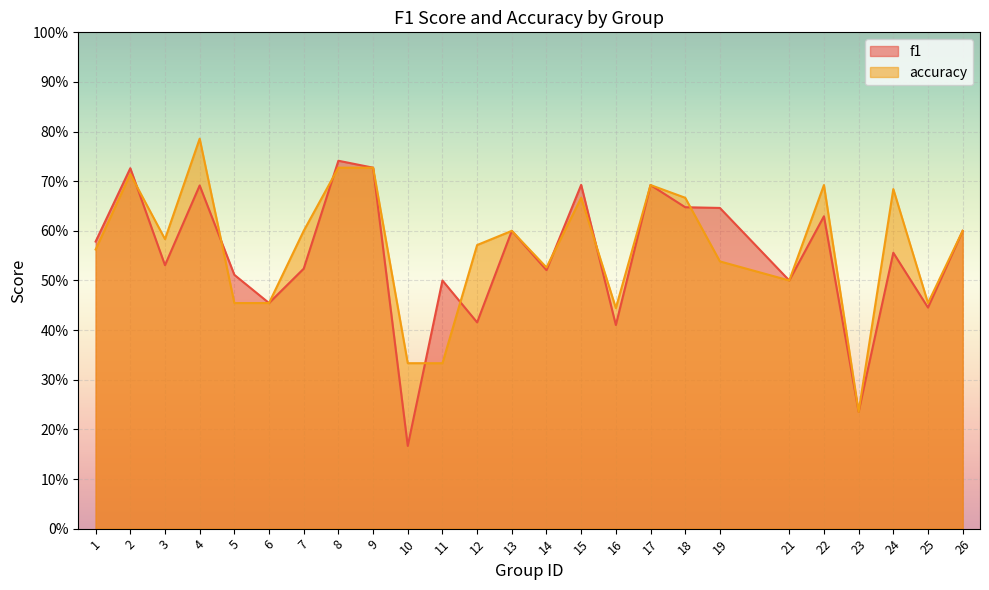

True or false: accuracy has a value of 0.7 at 22.

True